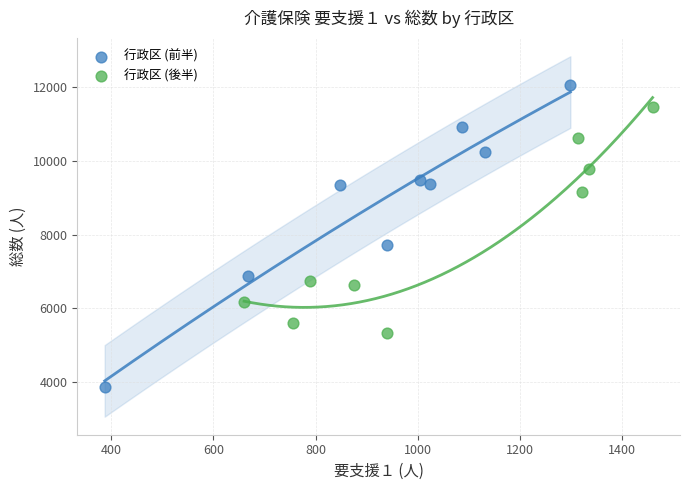

Which series reaches the maximum Y coordinate?

行政区 (前半)